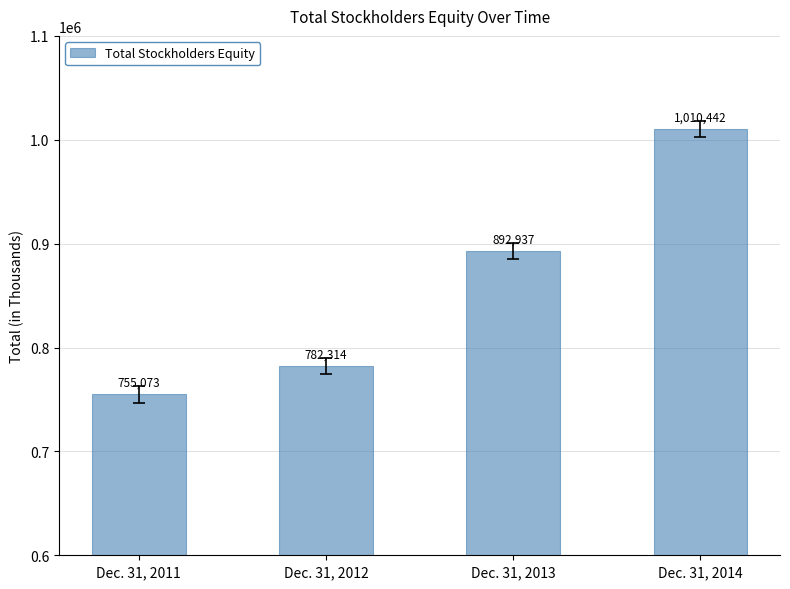

Where is the data nearest to the value 882757?

Dec. 31, 2013